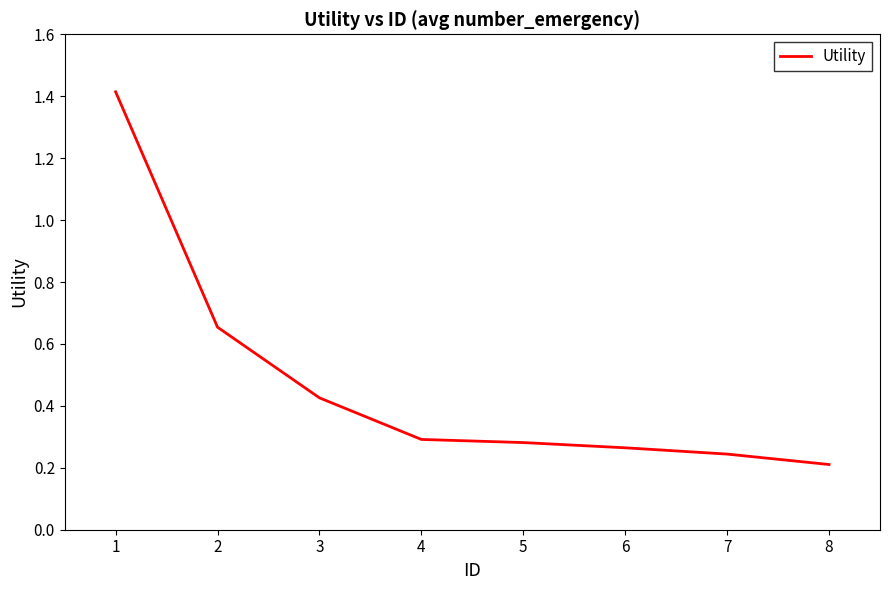

What is the greatest value displayed?

1.4